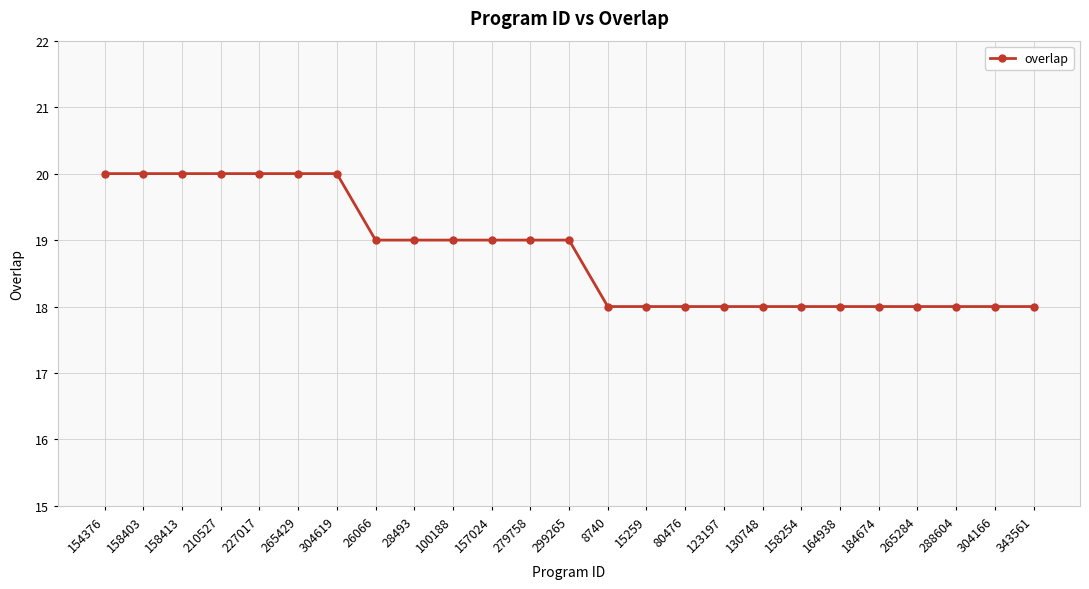

What is the value of the 7th point from the left?

20